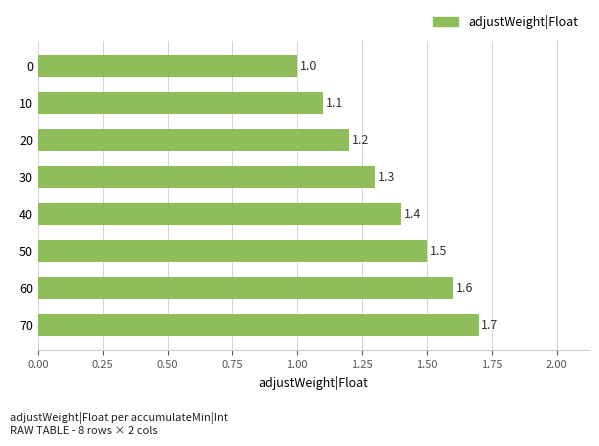

The value at 60 is 2.5. True or false?

False